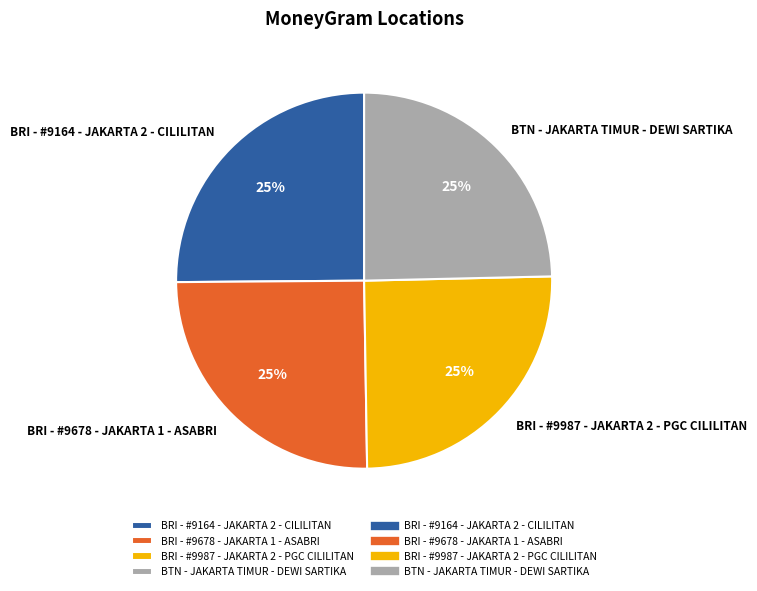

Is it true that BRI - #9678 - JAKARTA 1 - ASABRI is 36% of the pie?

False